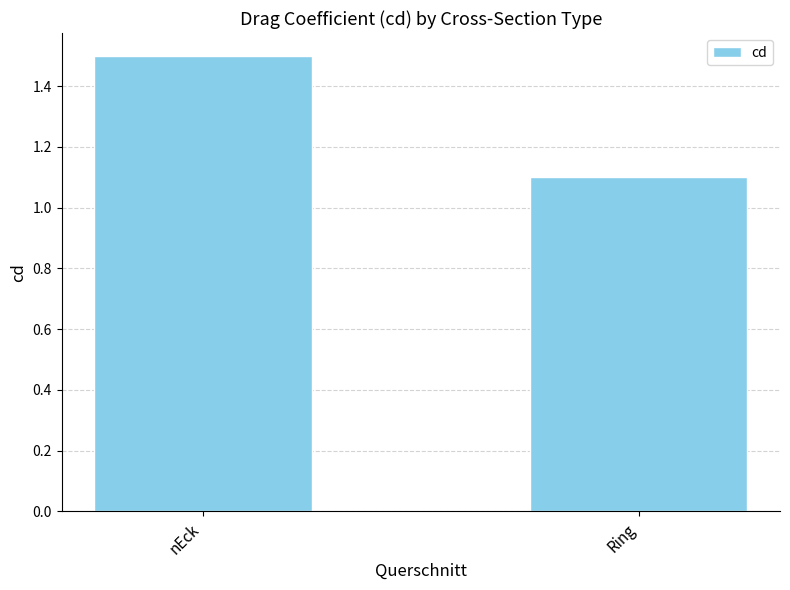

What is the sum of all values?

2.6